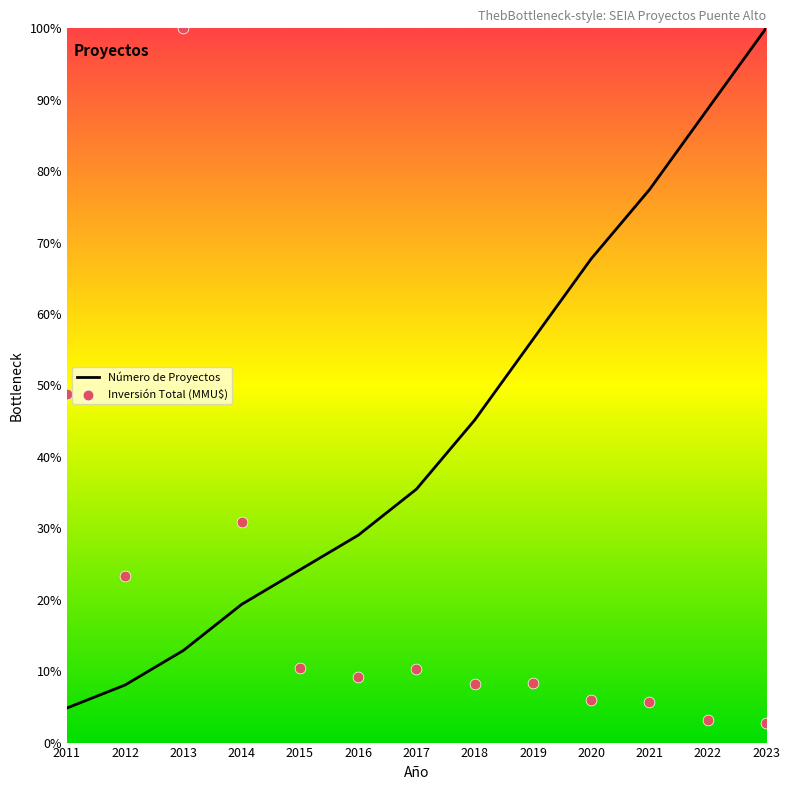

At how many categories does at least one series exceed 70?

4